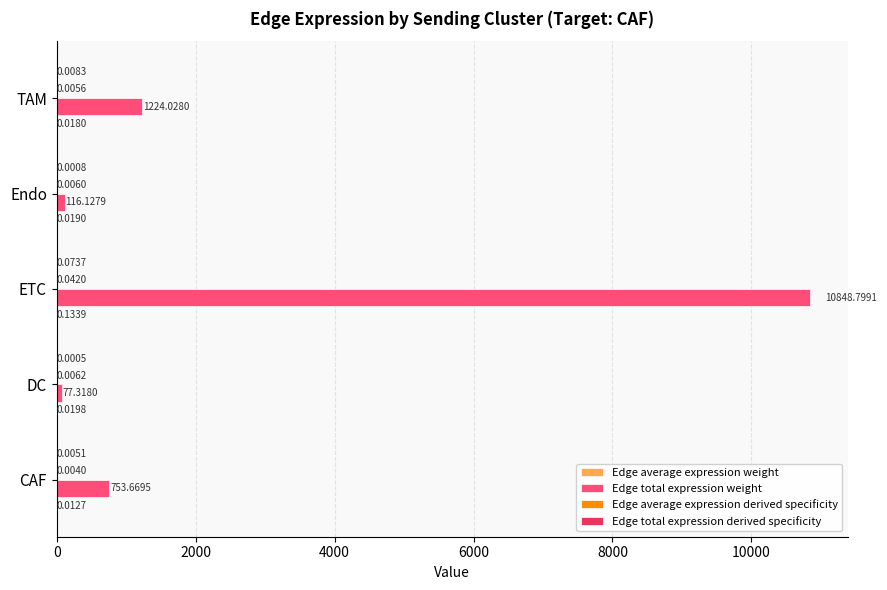

Which series has the largest total across all categories?

Edge total expression weight